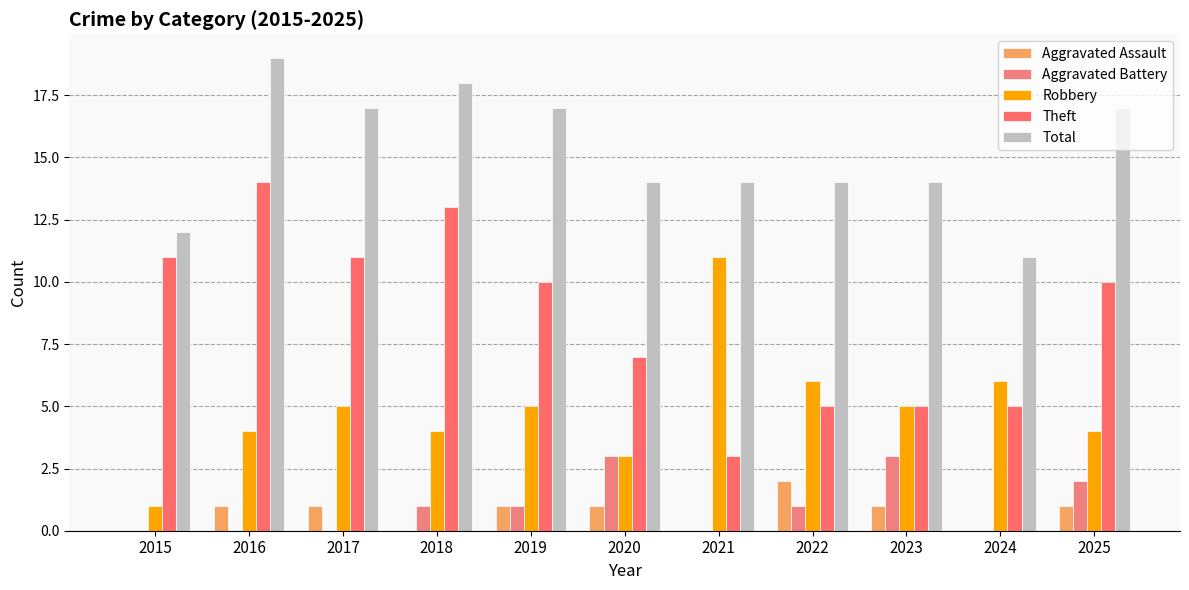

What is the average value of the Theft series?

9